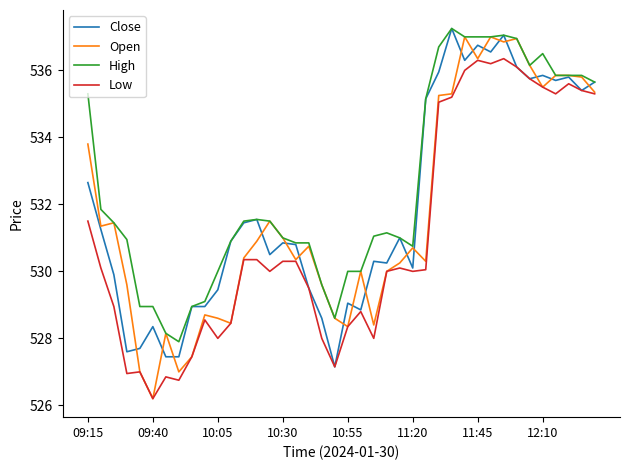

How many categories are shown in the chart?

40